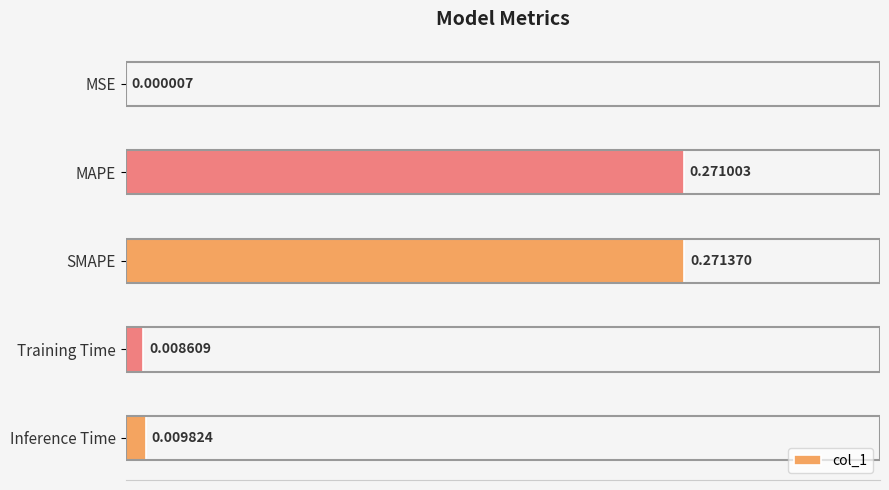

What is the sum of all values?

0.6